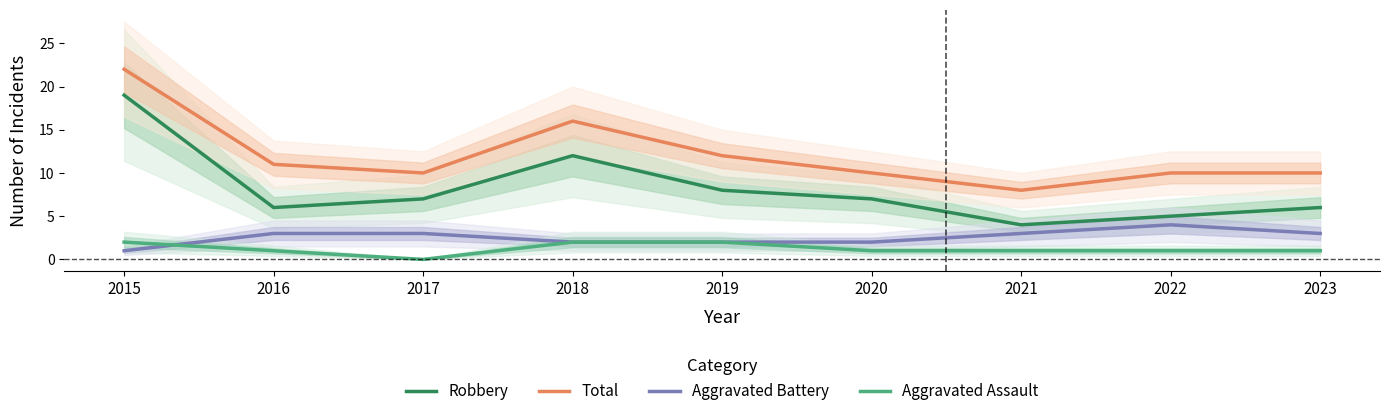

How many data points does each series have?

9